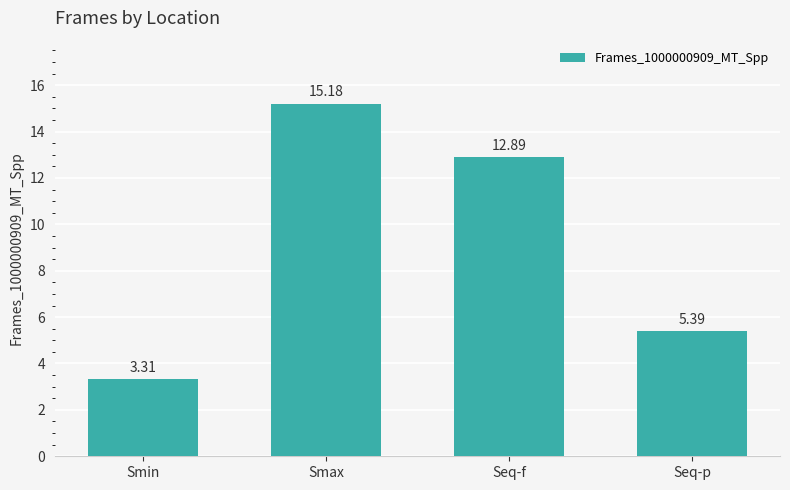

What is the change in value from Smax to Seq-f?

-2.3